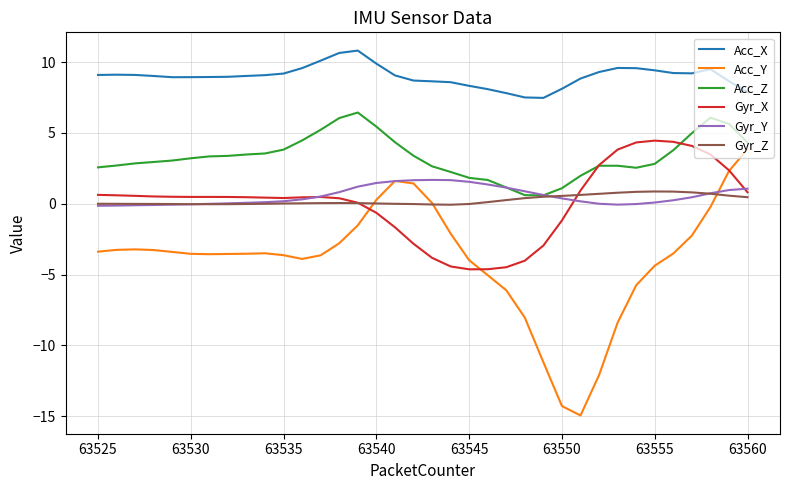

Which series has the largest range (max minus min)?

Acc_Y